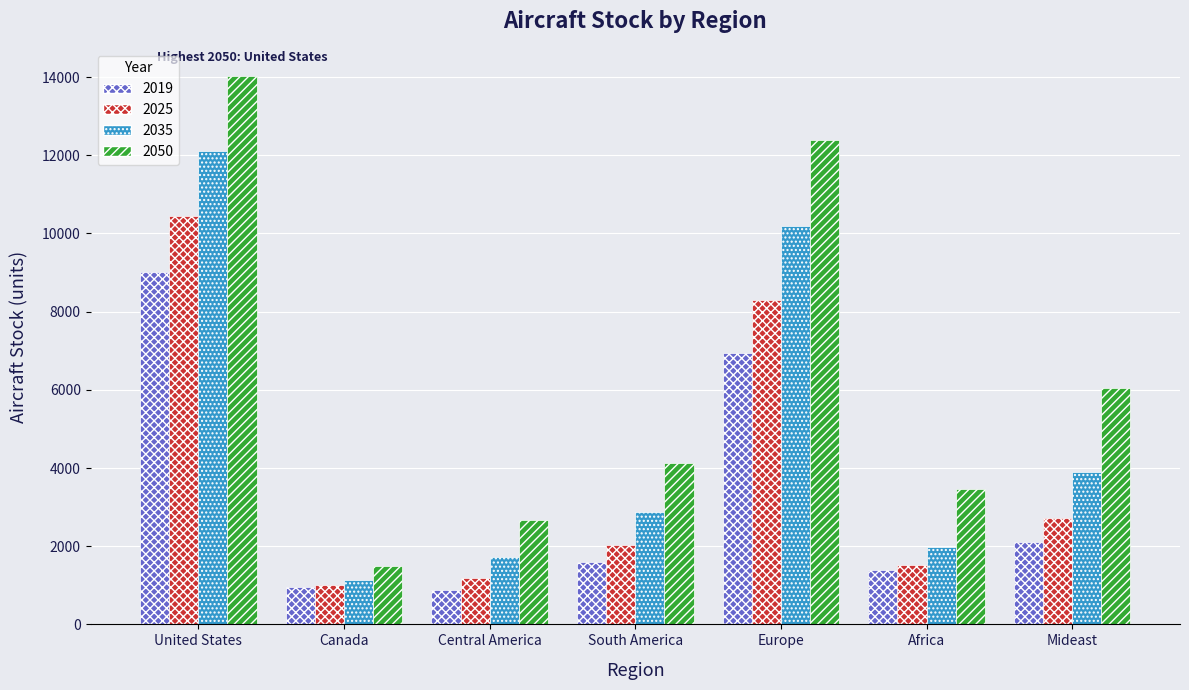

How many categories are shown in the chart?

7